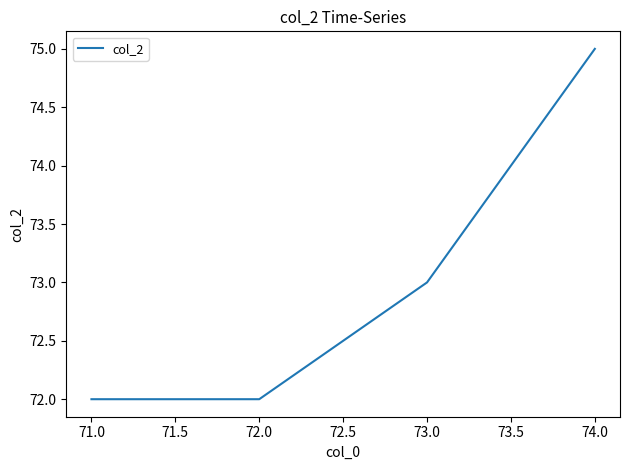

What is the smallest value displayed?

72